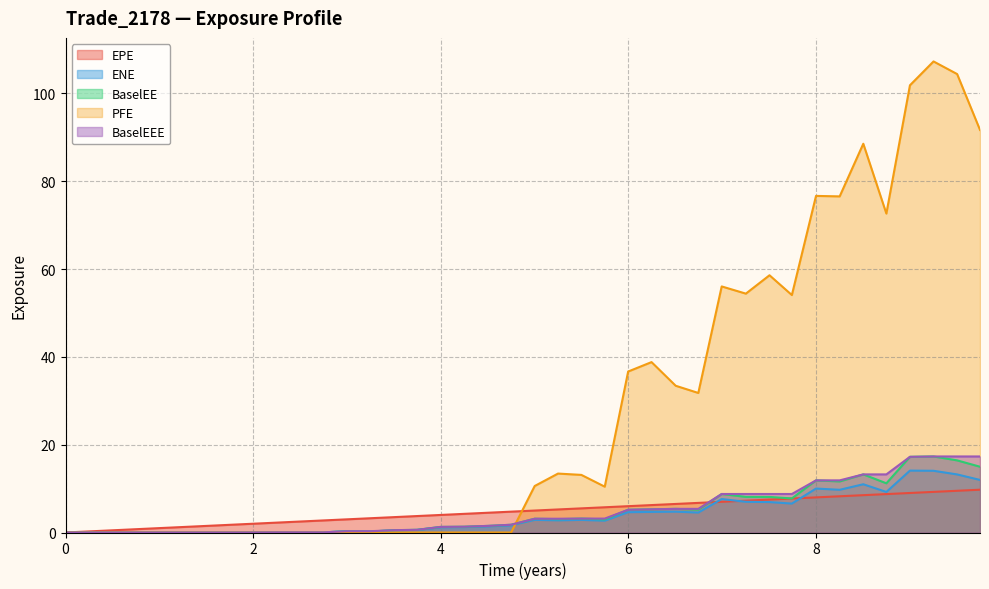

Count the number of categories in the chart.

40